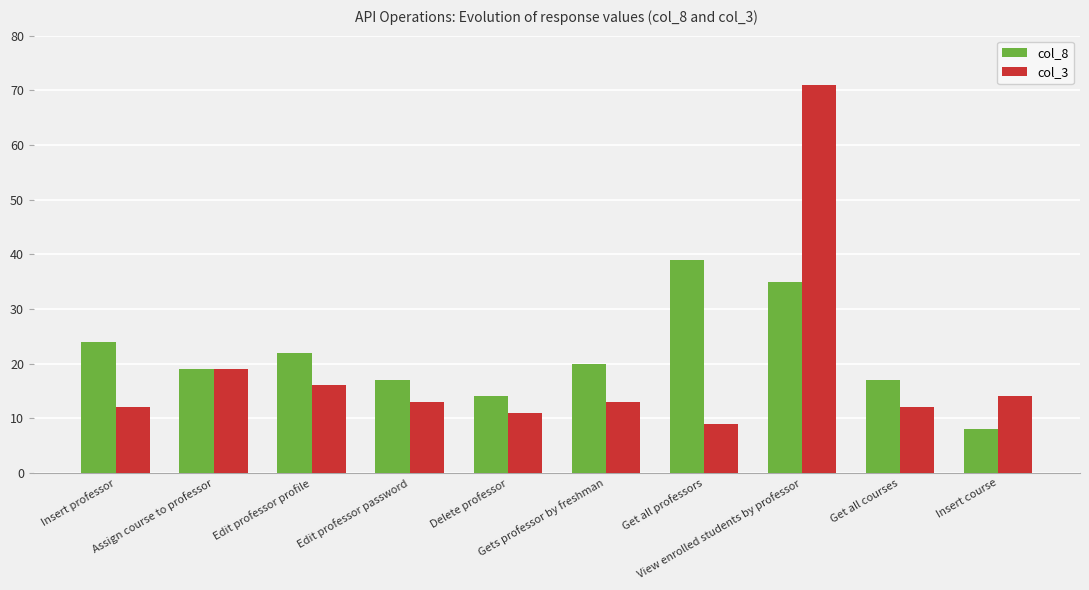

Between Edit professor password and Insert course, which series saw the biggest shift?

col_8